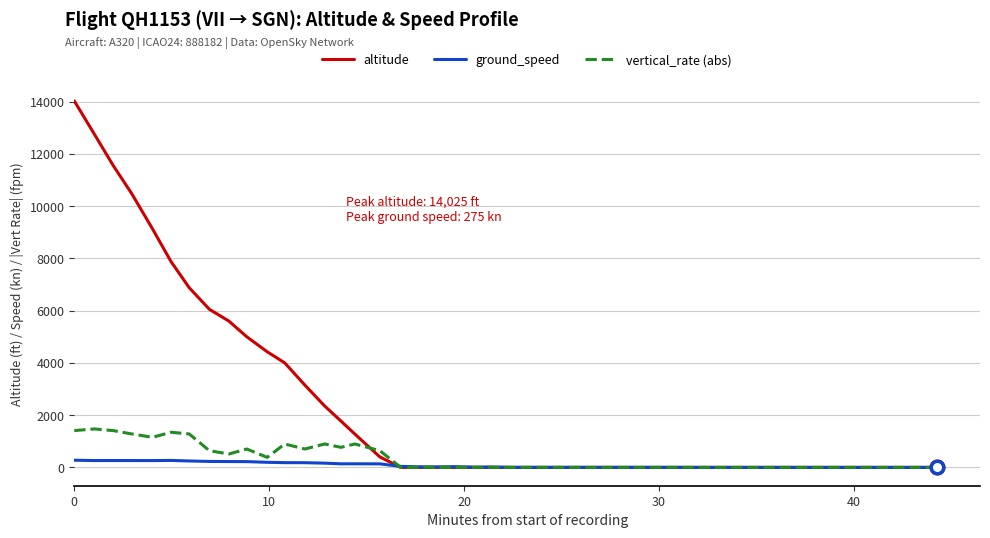

List the series in order of their peak value, lowest first.

ground_speed, vertical_rate (abs), altitude